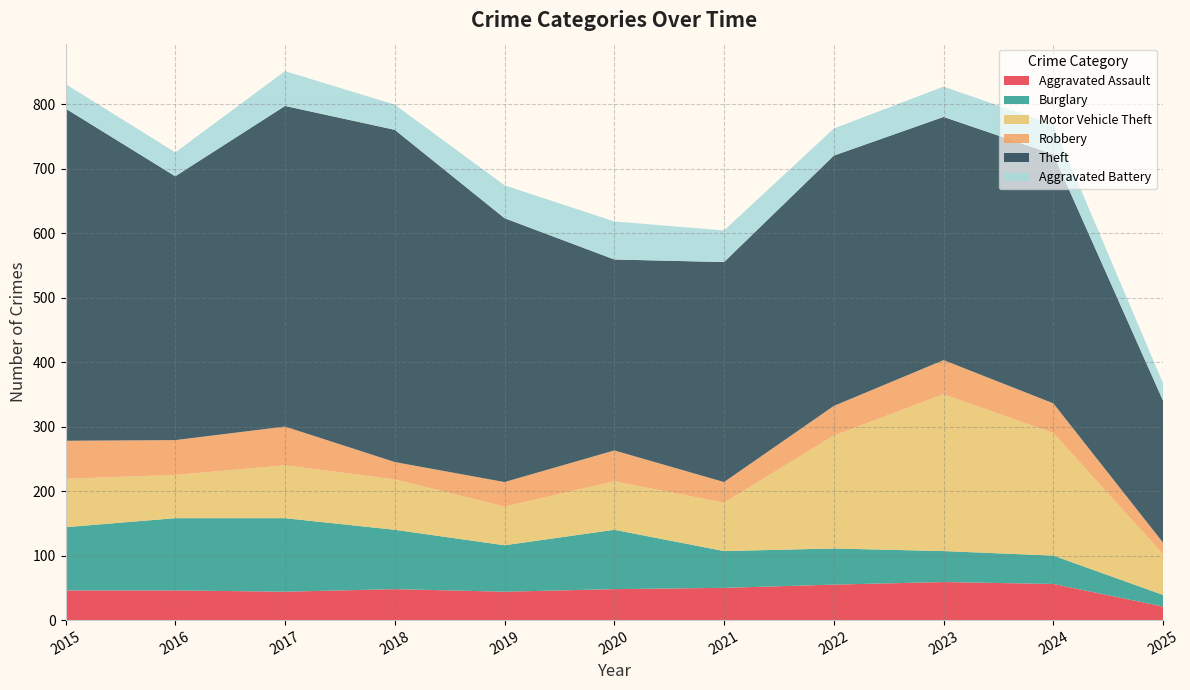

Reading left to right, list all the values displayed in this chart.

Aggravated Assault: 46	46	44	48	44	48	50	55	59	56	21
Burglary: 98	112	114	92	72	92	57	56	48	44	18
Motor Vehicle Theft: 75	67	82	78	60	75	75	175	243	190	63
Robbery: 59	54	60	27	38	48	32	46	53	46	18
Theft: 515	409	497	515	409	296	341	388	377	386	220
Aggravated Battery: 38	37	54	39	51	59	49	42	47	46	27